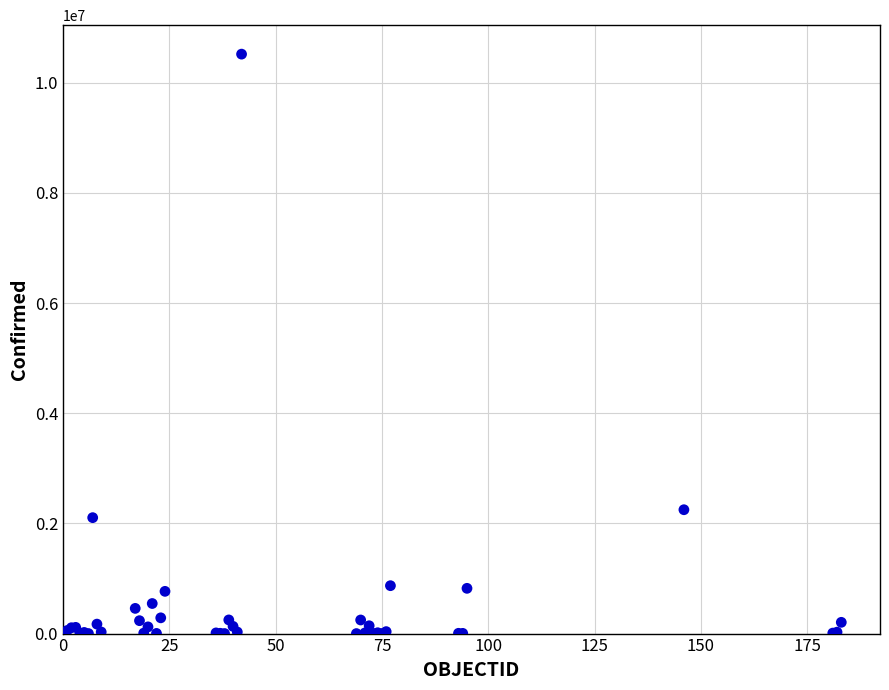

What Y value in the scatter plot is closest to 5258709?

2248135